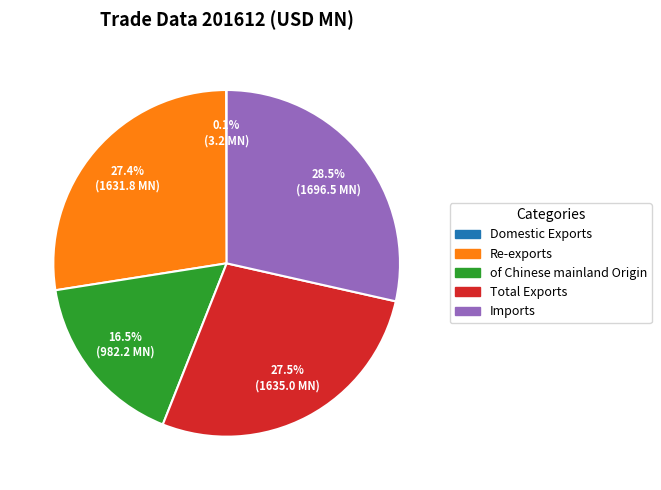

What percentage do Re-exports and of Chinese mainland Origin together represent?

43.9%